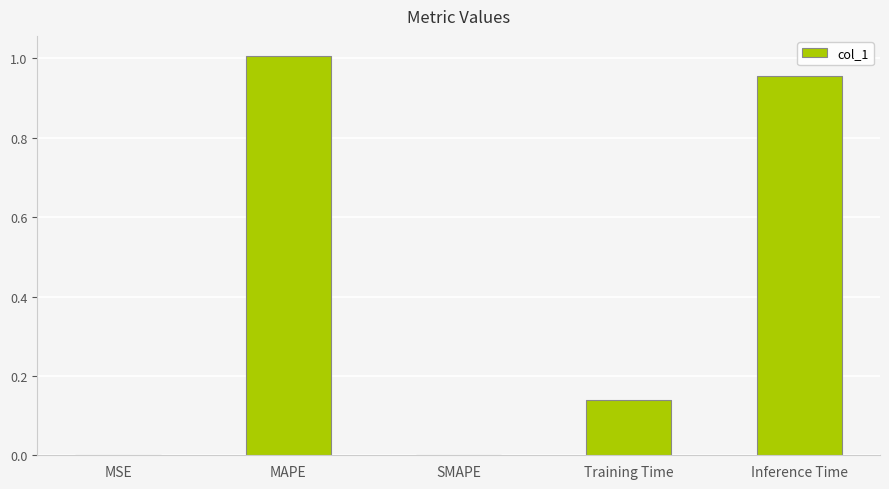

The value at SMAPE is -0.6. True or false?

False